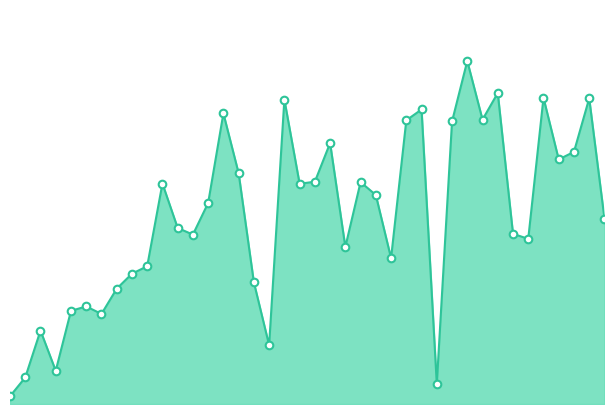

How many lines are shown in the chart?

1